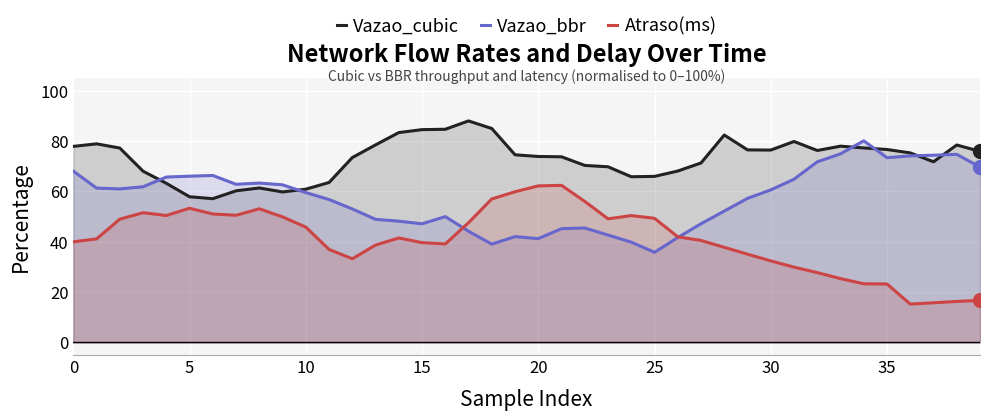

What is the value of the Vazao_cubic point at the 24th from the left?

69.7